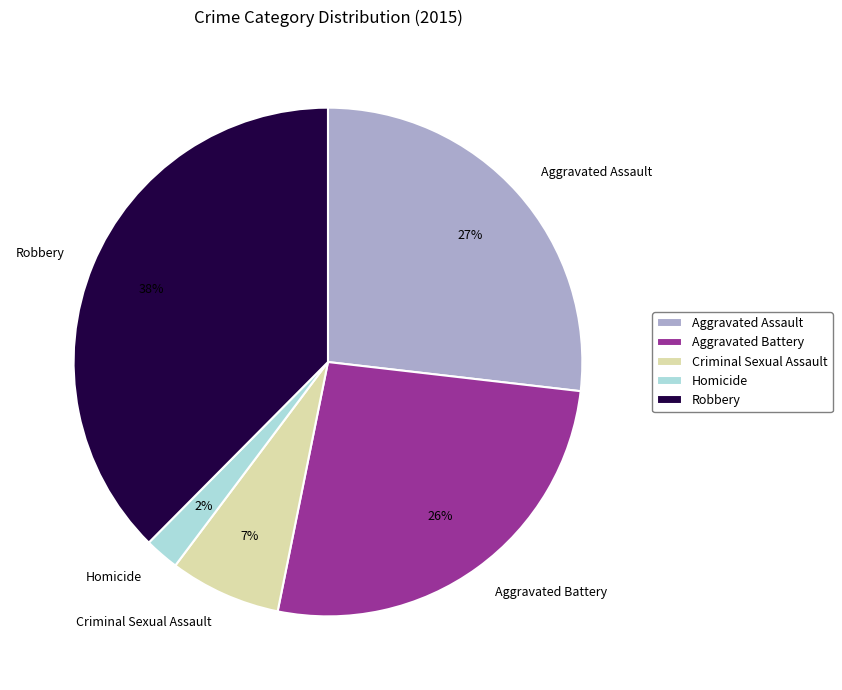

To the nearest percent, what is the average slice percentage?

20%